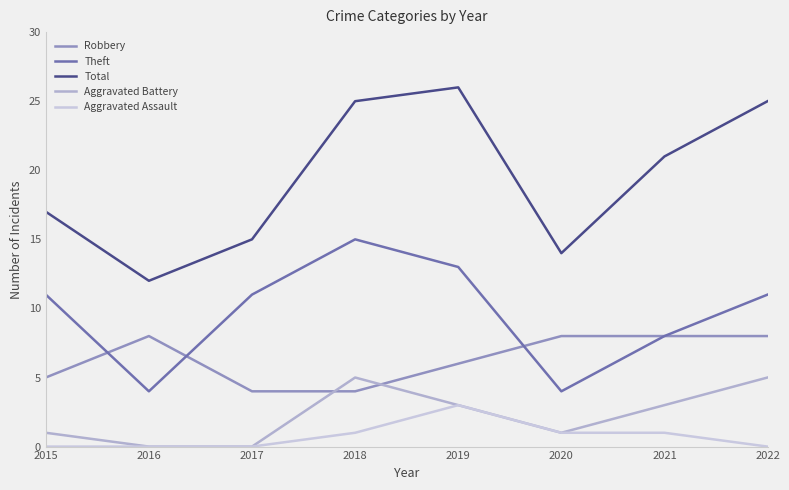

What is the value of the Total point at the 6th from the left?

14